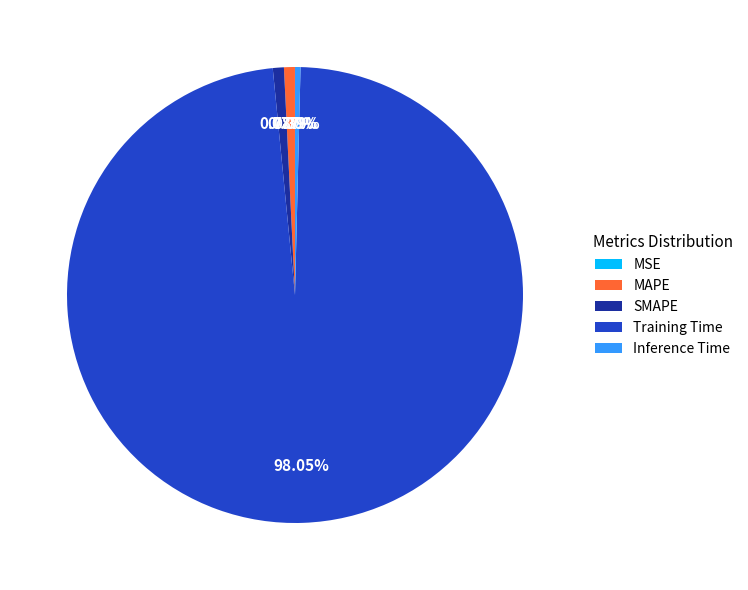

How much of the chart is everything except Training Time?

1.9%